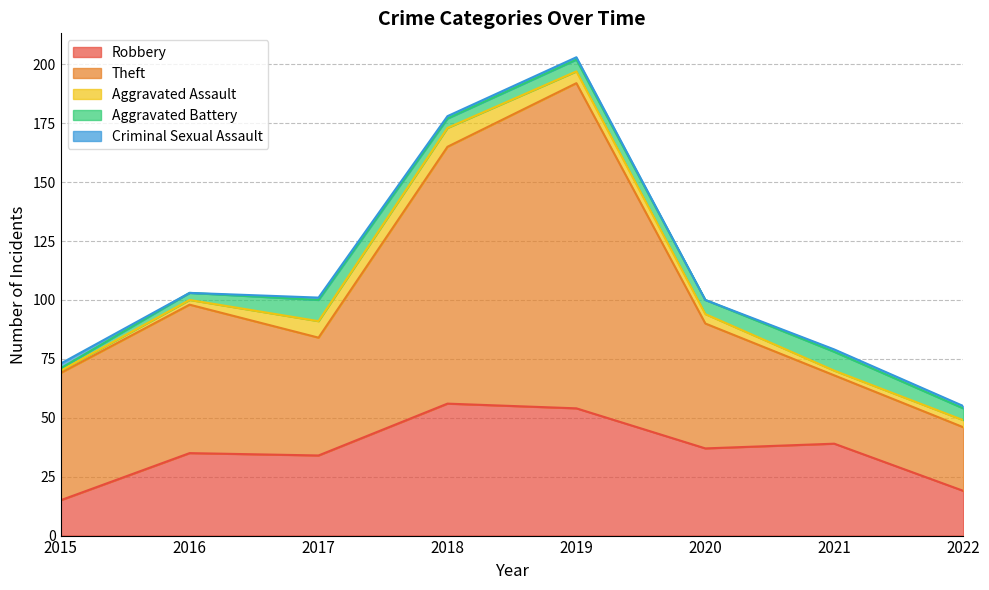

How many data points does each series have?

8